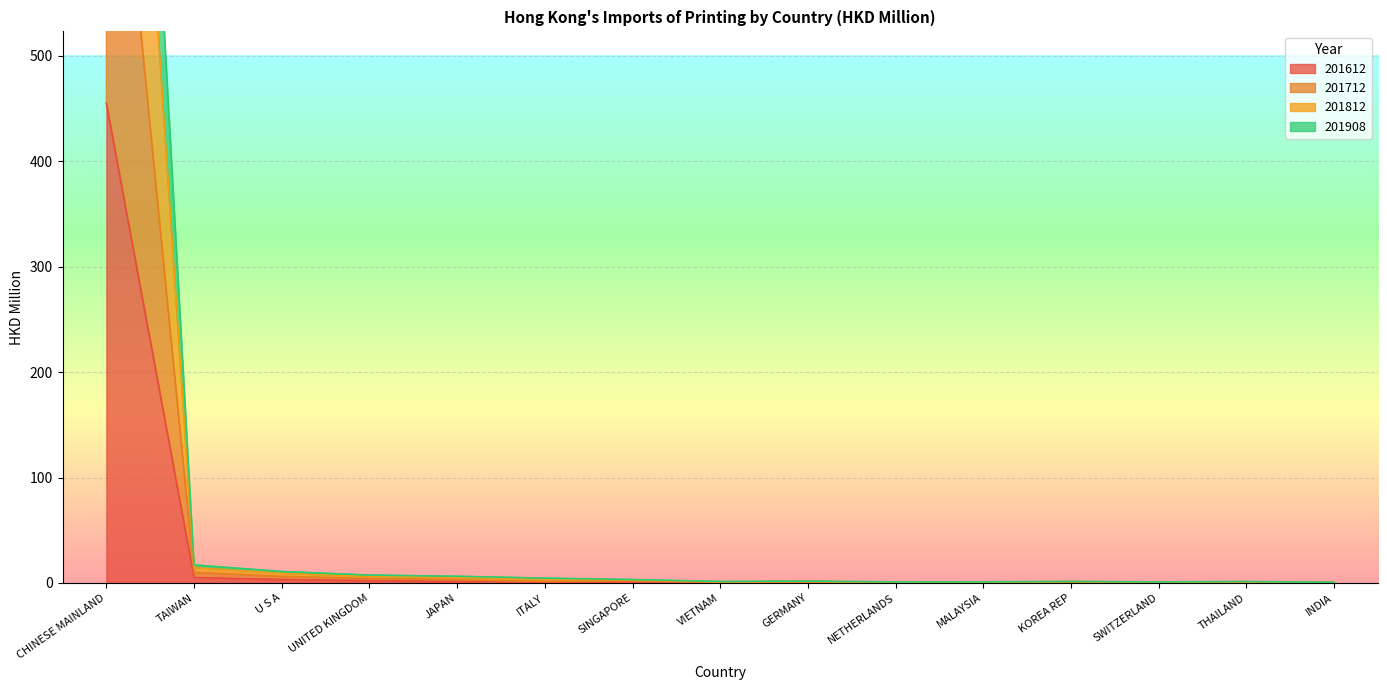

Which series has the largest total across all categories?

201812